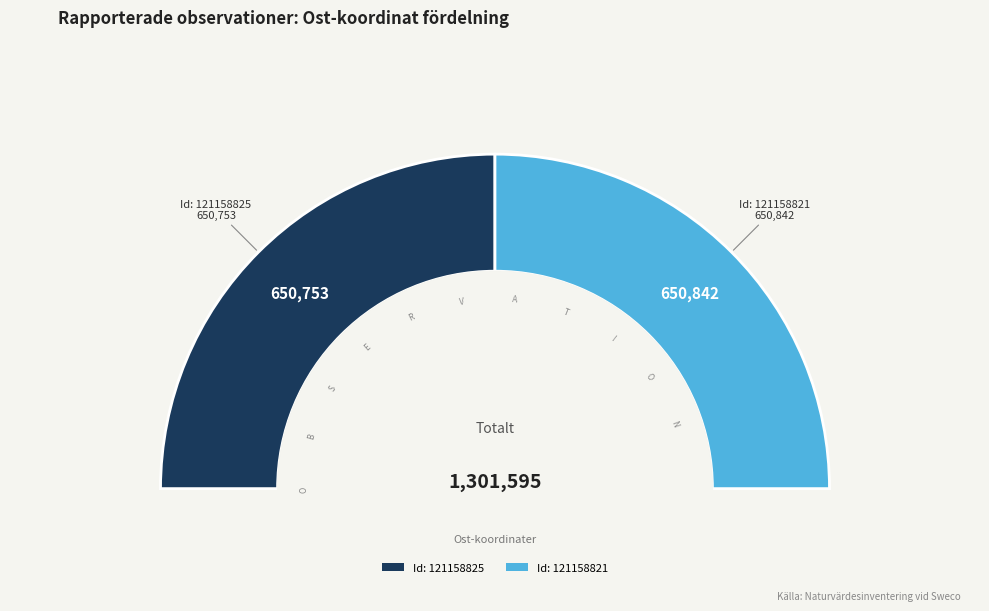

What percentage do 121158821 and 121158825 together represent?

100.0%